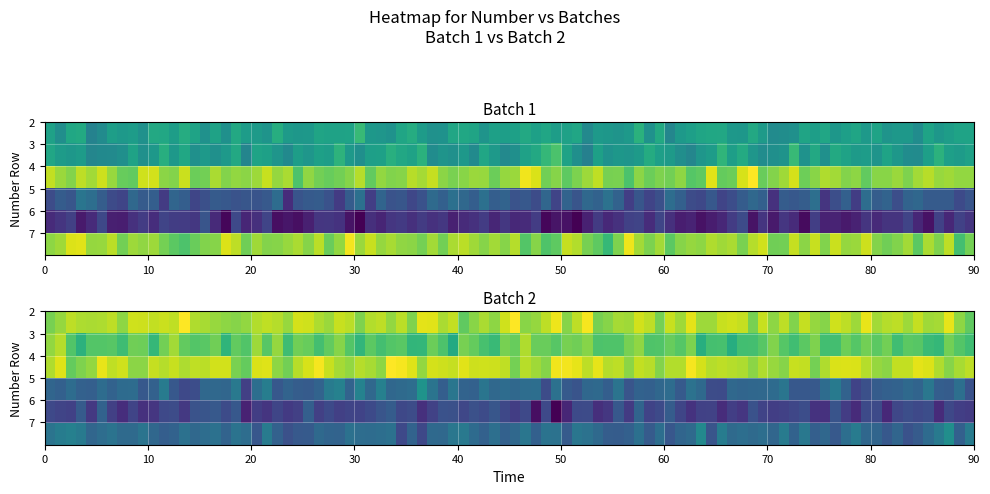

At how many categories does at least one series exceed 30?

1